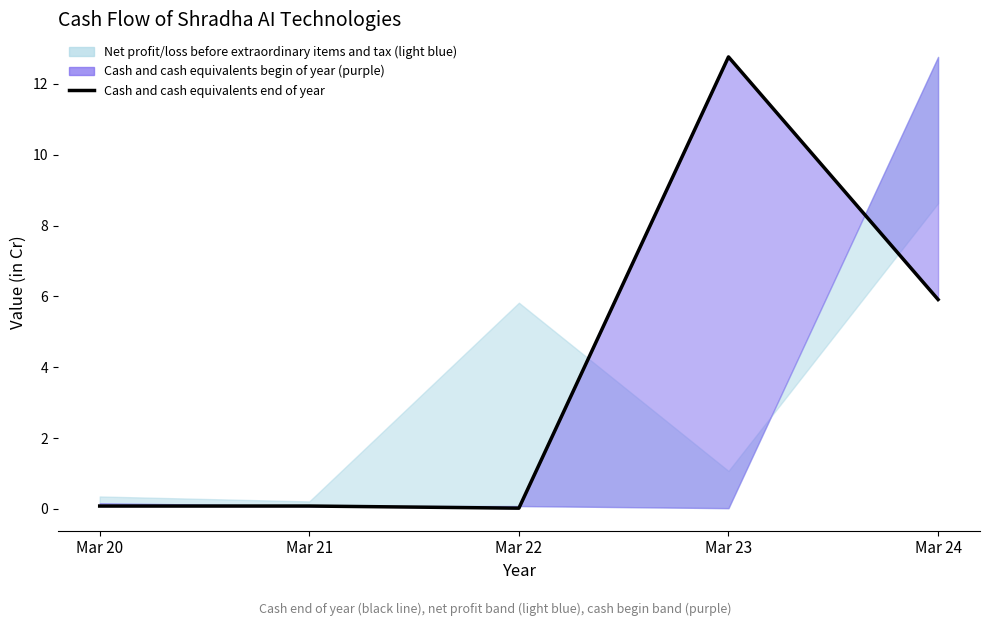

Reading left to right, transcribe all the data shown in this chart.

0.1	0.1	0.0	12.8	5.9